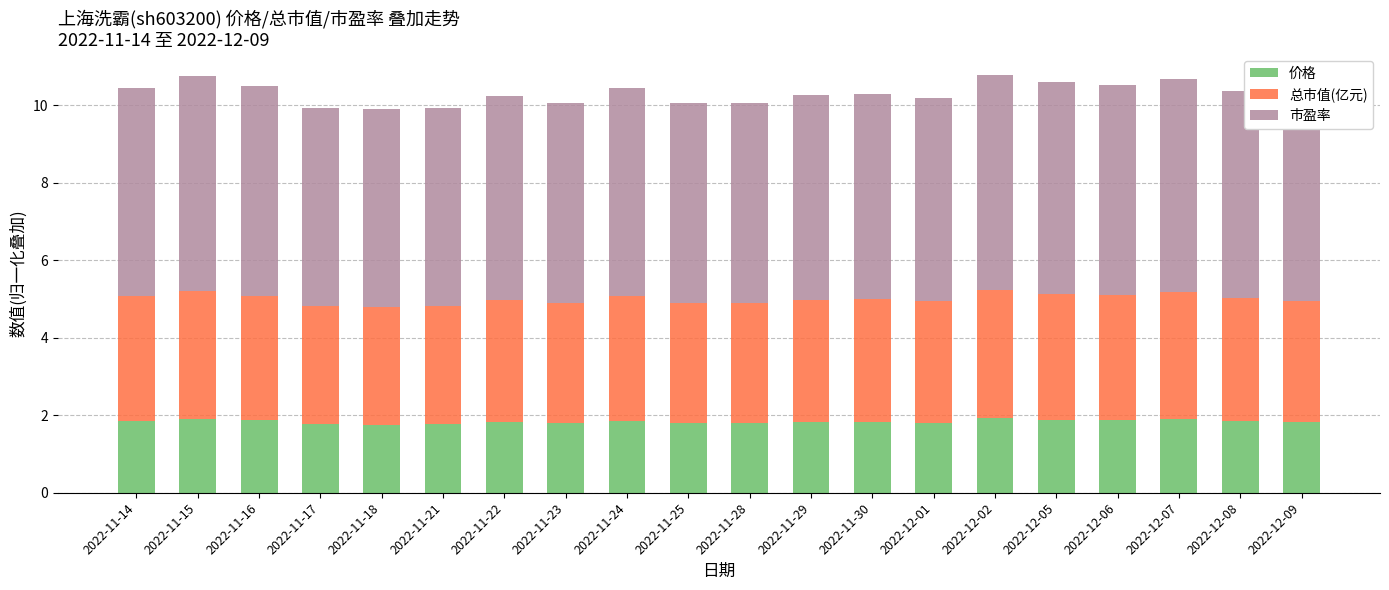

The 价格 series shows 1.9 at 2022-12-02. True or false?

True